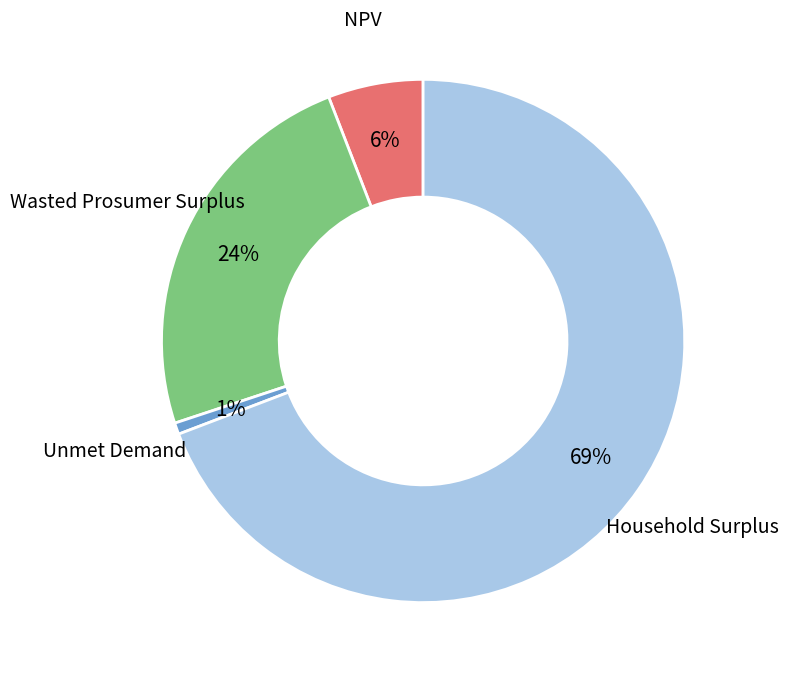

Is there any slice that represents more than half of the pie?

Yes